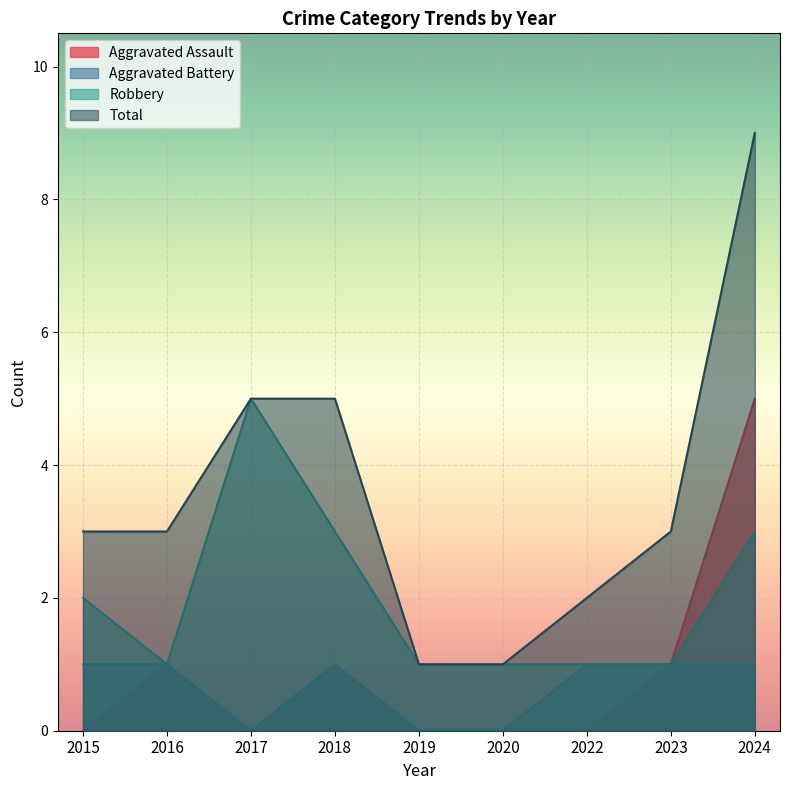

What is the difference between the Robbery values at 2018 and 2022?

2